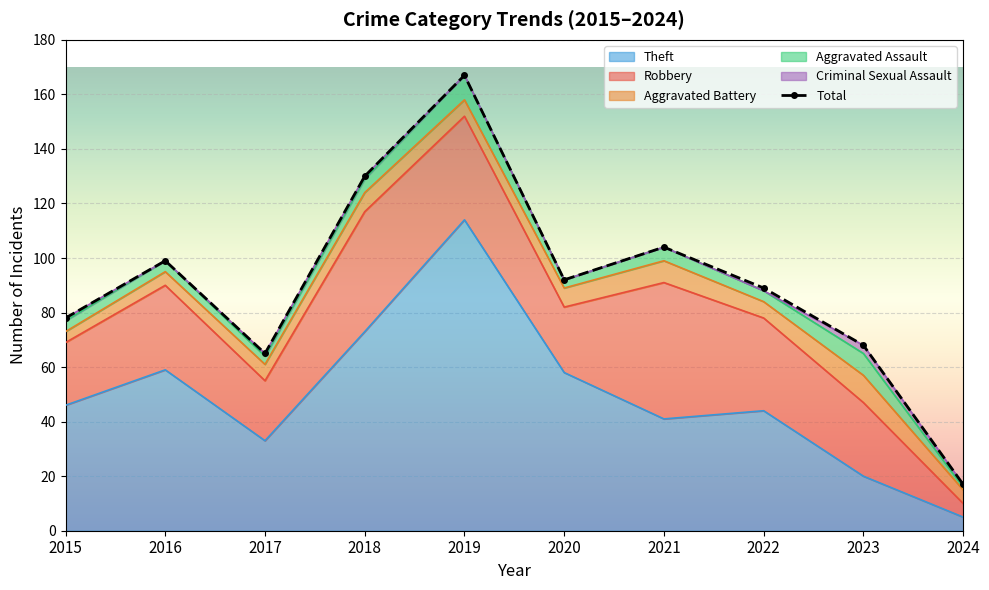

Reading left to right, transcribe all the data shown in this chart.

78	99	65	130	167	92	104	89	68	17